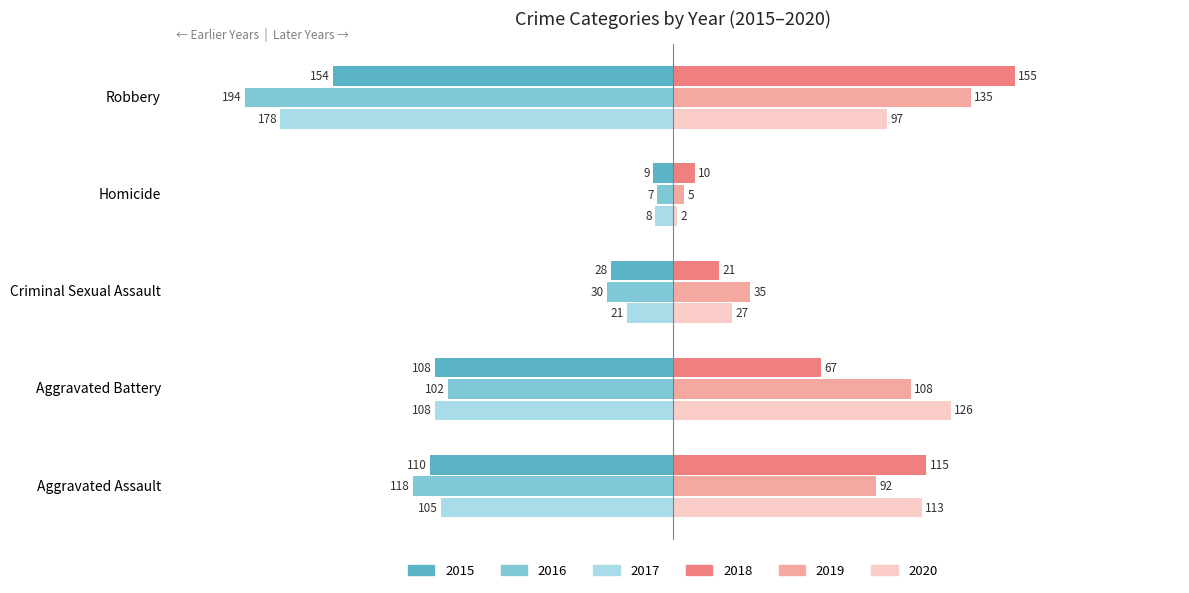

Which category has the highest value in the 2015 series?

Homicide